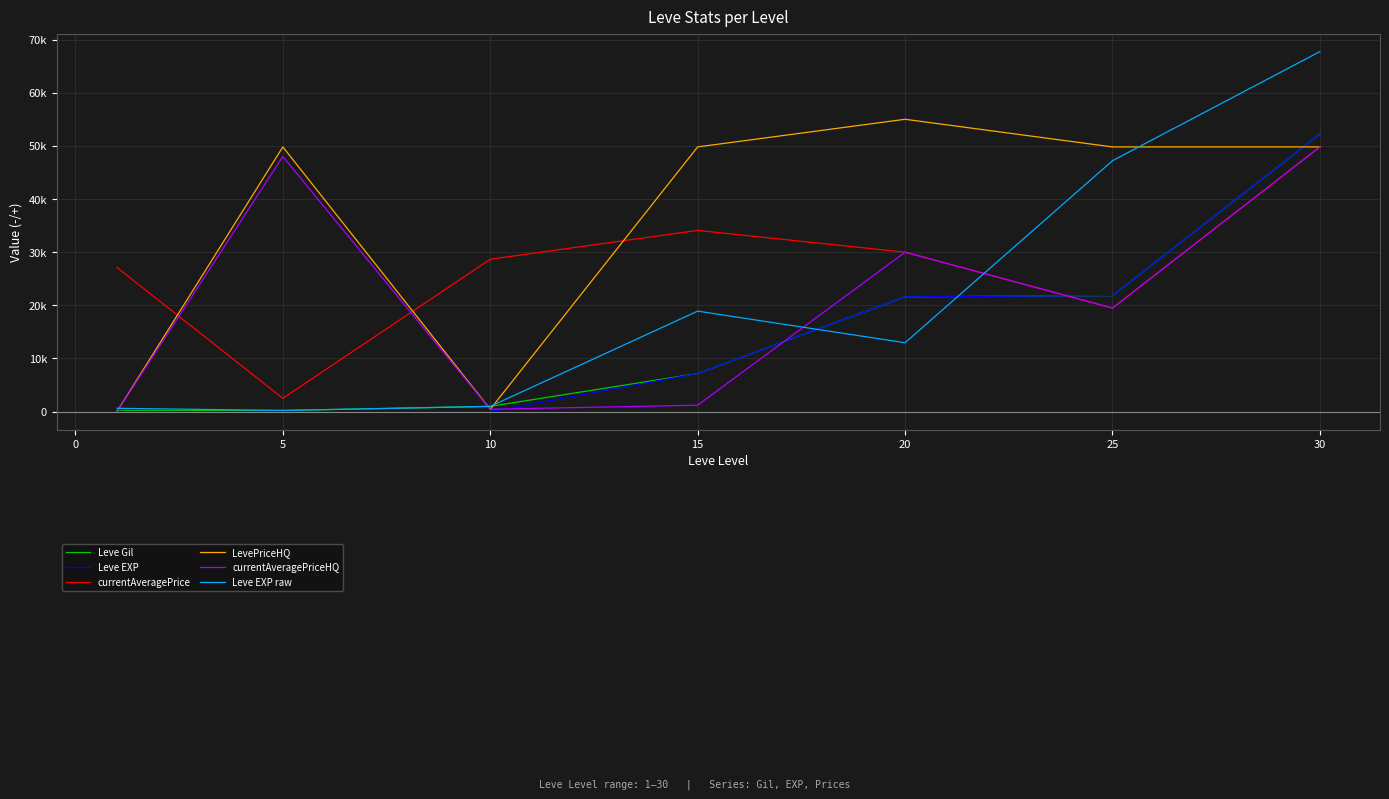

Does the chart have visible grid lines?

Yes